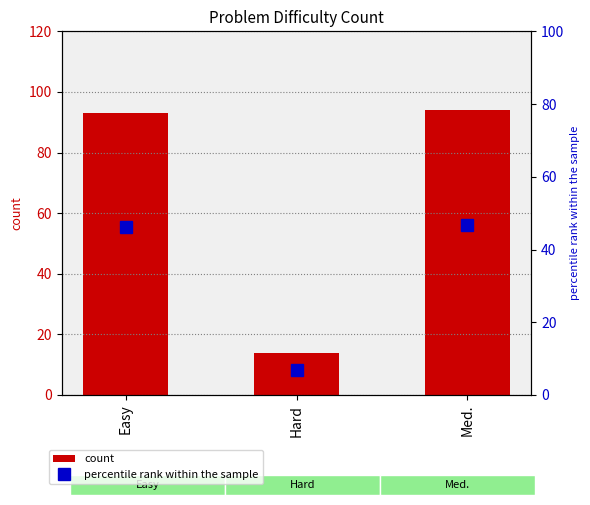

Which series has the widest spread of values?

count